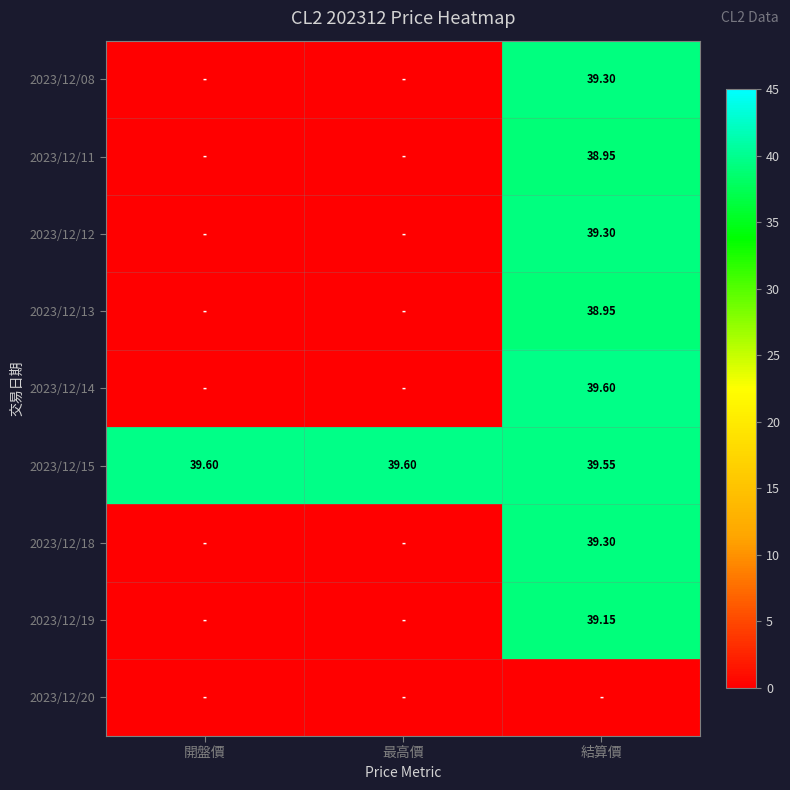

Rank the series by their maximum value, from lowest to highest.

2023/12/20, 2023/12/11, 2023/12/13, 2023/12/19, 2023/12/08, 2023/12/12, 2023/12/18, 2023/12/14, 2023/12/15